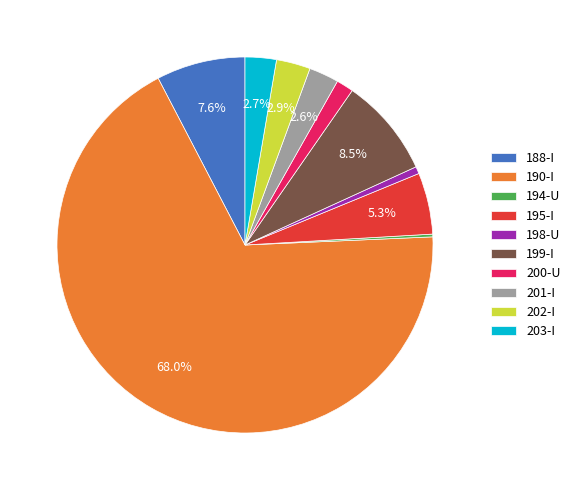

Does any single category account for the majority?

Yes